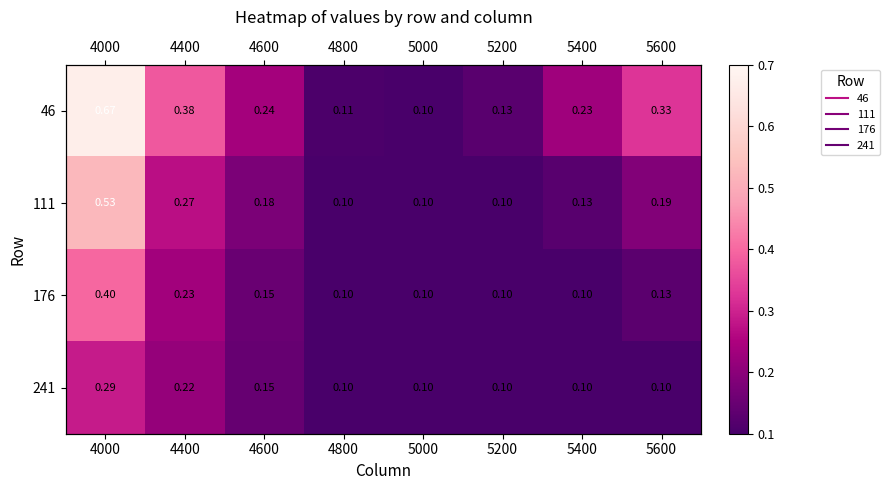

Where is 46 nearest to the value 0?

5000